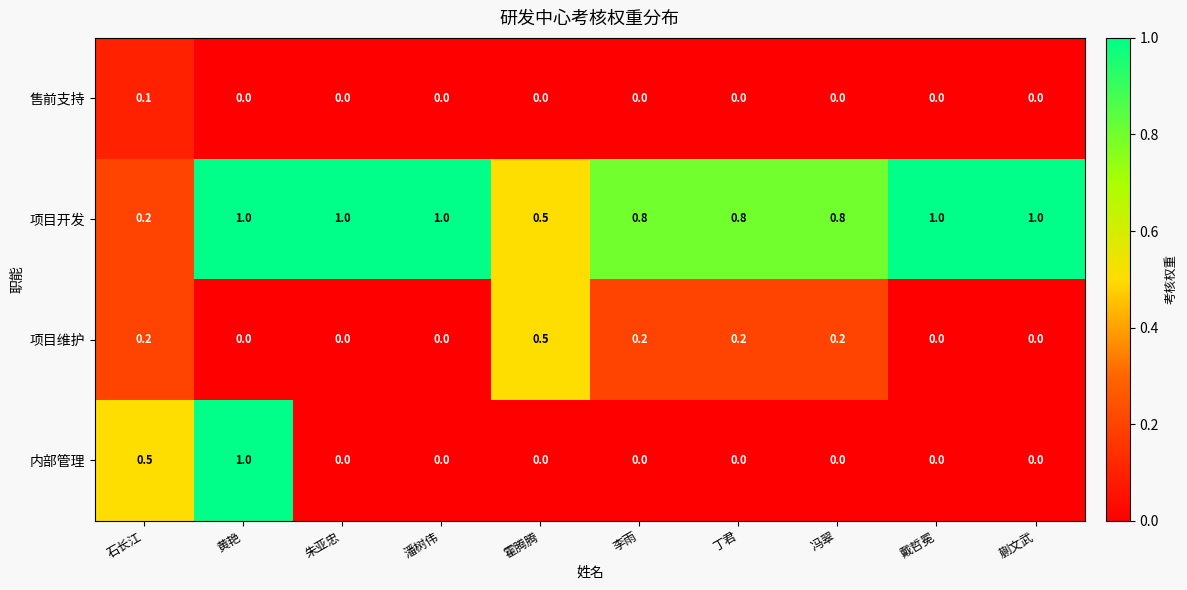

Which category has the highest value in the 项目维护 series?

霍腾腾